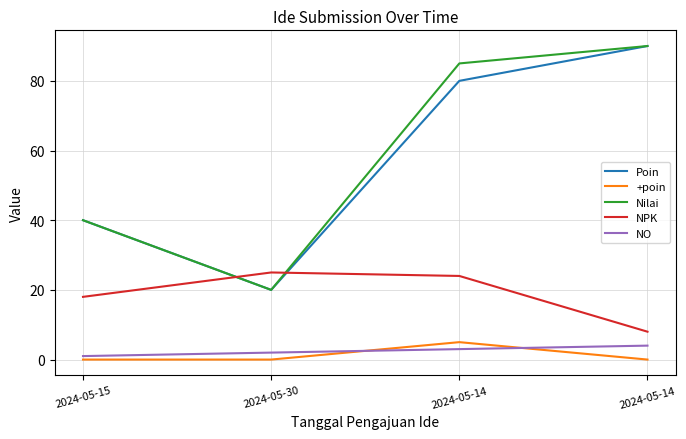

Does the chart display data point markers on the line(s)?

No